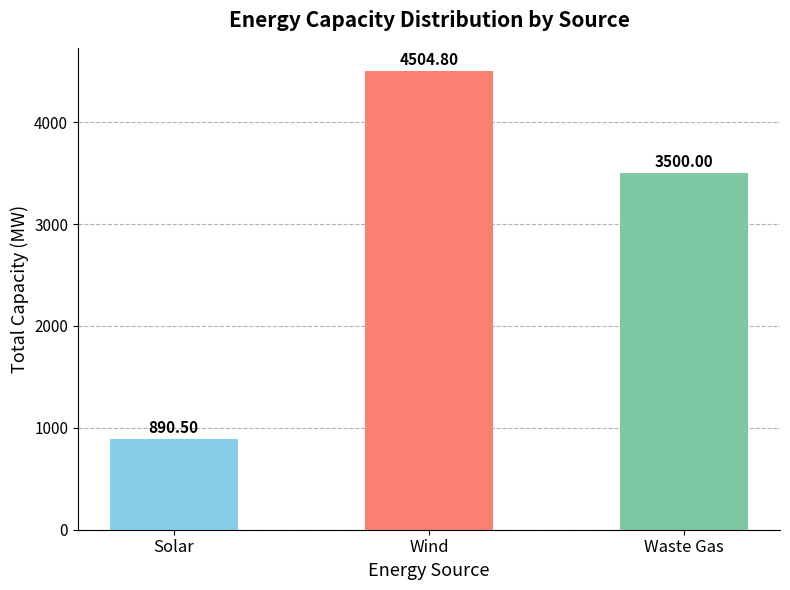

What are all the series names shown in the legend?

Solar, Wind, Waste Gas